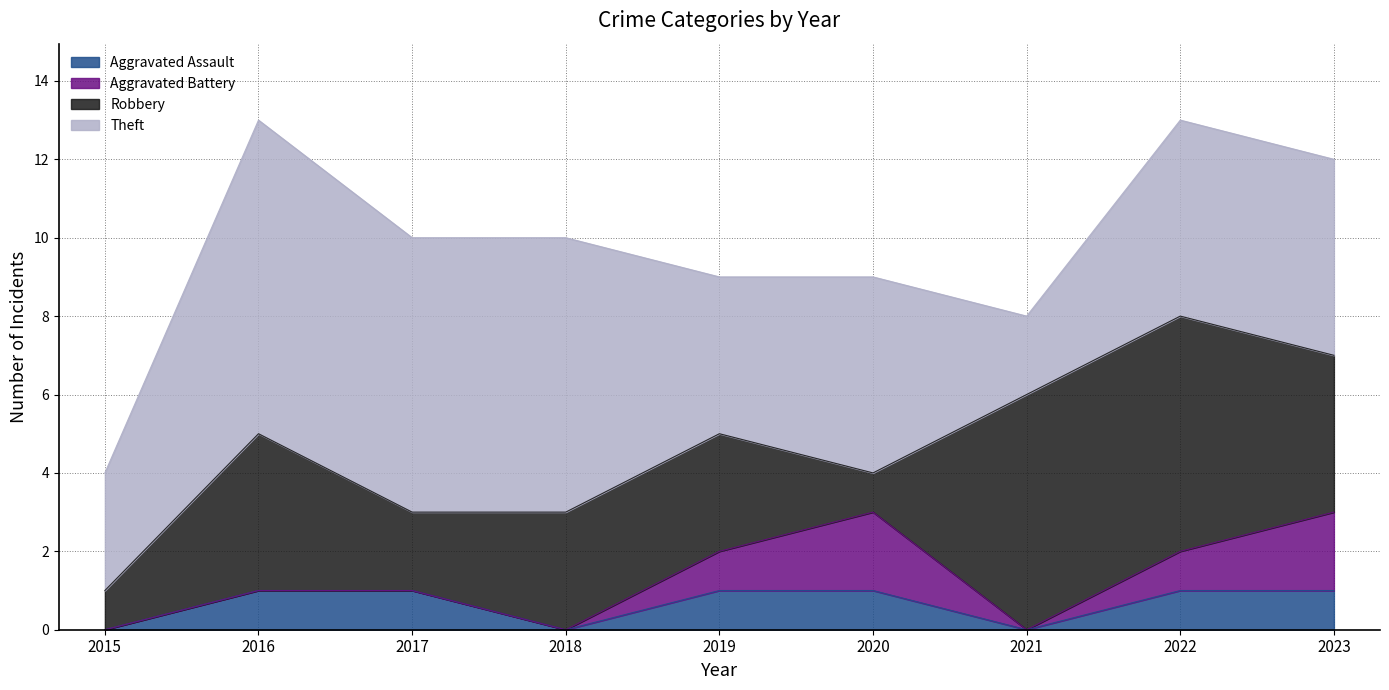

At how many categories does at least one series exceed 0?

9